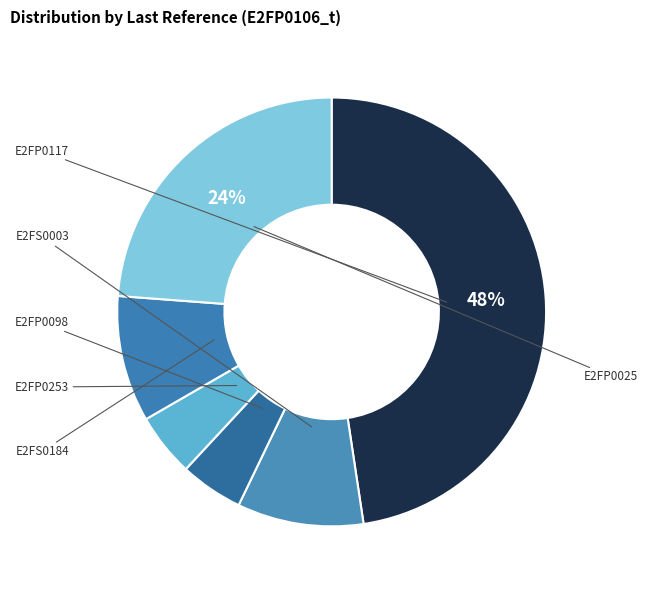

Approximately how many times larger is the value at E2FP0098 compared to E2FS0184?

0.5